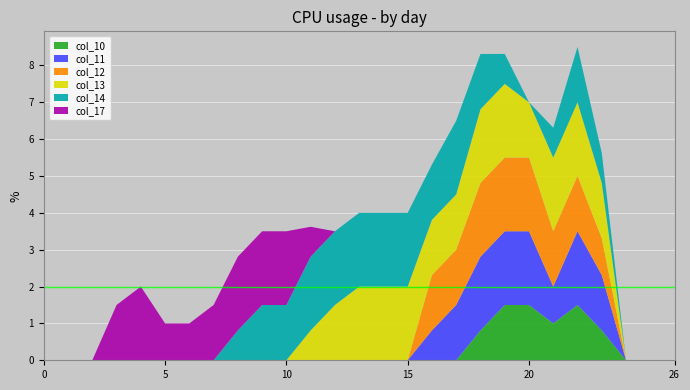

Reading right to left, transcribe all the data shown in this chart.

col_10: 0.0	0.0	0.0	0.8	1.5	1.0	1.5	1.5	0.8	0.0	0.0	0.0	0.0	0.0	0.0	0.0	0.0	0.0	0.0	0.0	0.0	0.0	0.0	0.0	0.0	0.0	0.0
col_11: 0.0	0.0	0.0	1.5	2.0	1.0	2.0	2.0	2.0	1.5	0.8	0.0	0.0	0.0	0.0	0.0	0.0	0.0	0.0	0.0	0.0	0.0	0.0	0.0	0.0	0.0	0.0
col_12: 0.0	0.0	0.0	1.0	1.5	1.5	2.0	2.0	2.0	1.5	1.5	0.0	0.0	0.0	0.0	0.0	0.0	0.0	0.0	0.0	0.0	0.0	0.0	0.0	0.0	0.0	0.0
col_13: 0.0	0.0	0.0	1.5	2.0	2.0	1.5	2.0	2.0	1.5	1.5	2.0	2.0	2.0	1.5	0.8	0.0	0.0	0.0	0.0	0.0	0.0	0.0	0.0	0.0	0.0	0.0
col_14: 0.0	0.0	0.0	0.8	1.5	0.8	0.0	0.8	1.5	2.0	1.5	2.0	2.0	2.0	2.0	2.0	1.5	1.5	0.8	0.0	0.0	0.0	0.0	0.0	0.0	0.0	0.0
col_17: 0.0	0.0	0.0	0.0	0.0	0.0	0.0	0.0	0.0	0.0	0.0	0.0	0.0	0.0	0.0	0.8	2.0	2.0	2.0	1.5	1.0	1.0	2.0	1.5	0.0	0.0	0.0